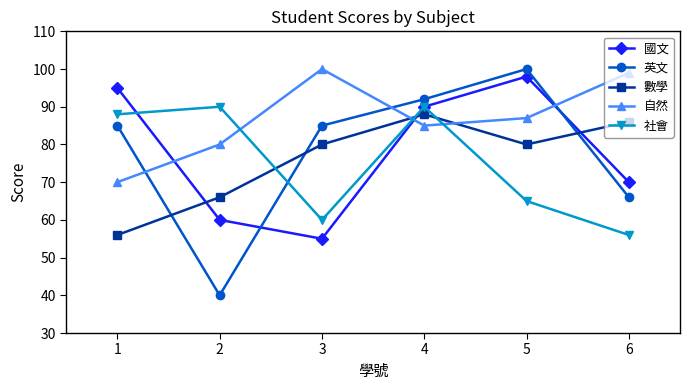

Which series has the largest total across all categories?

自然